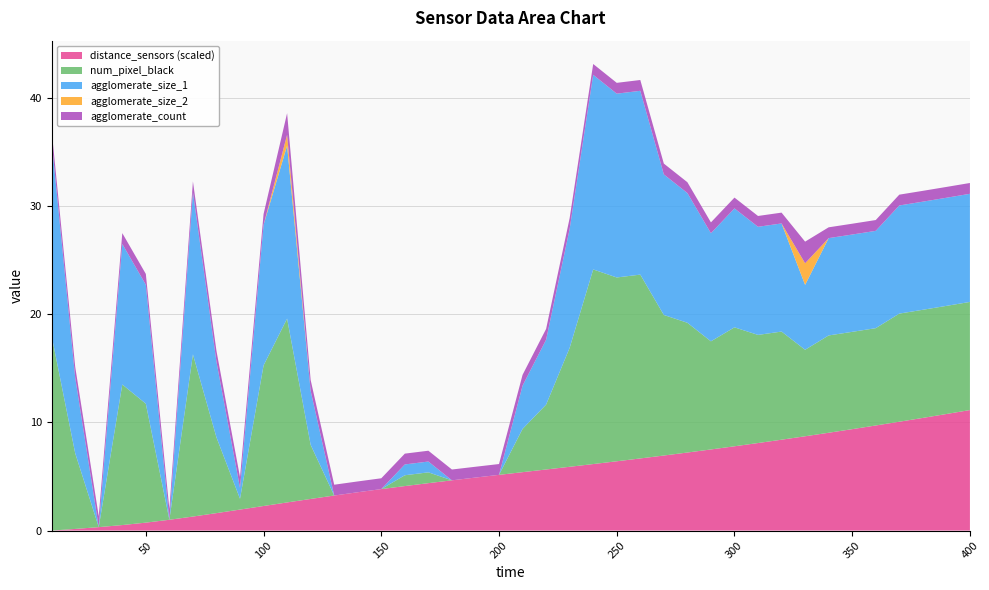

What is the highest value of the distance_sensors (scaled) series?

11.1